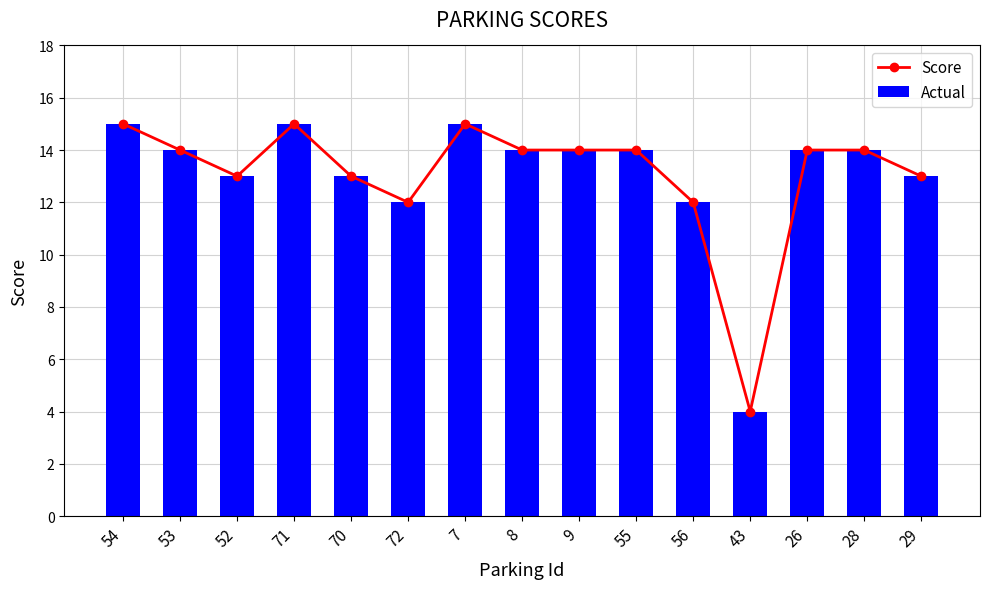

How many groups of bars are there?

15